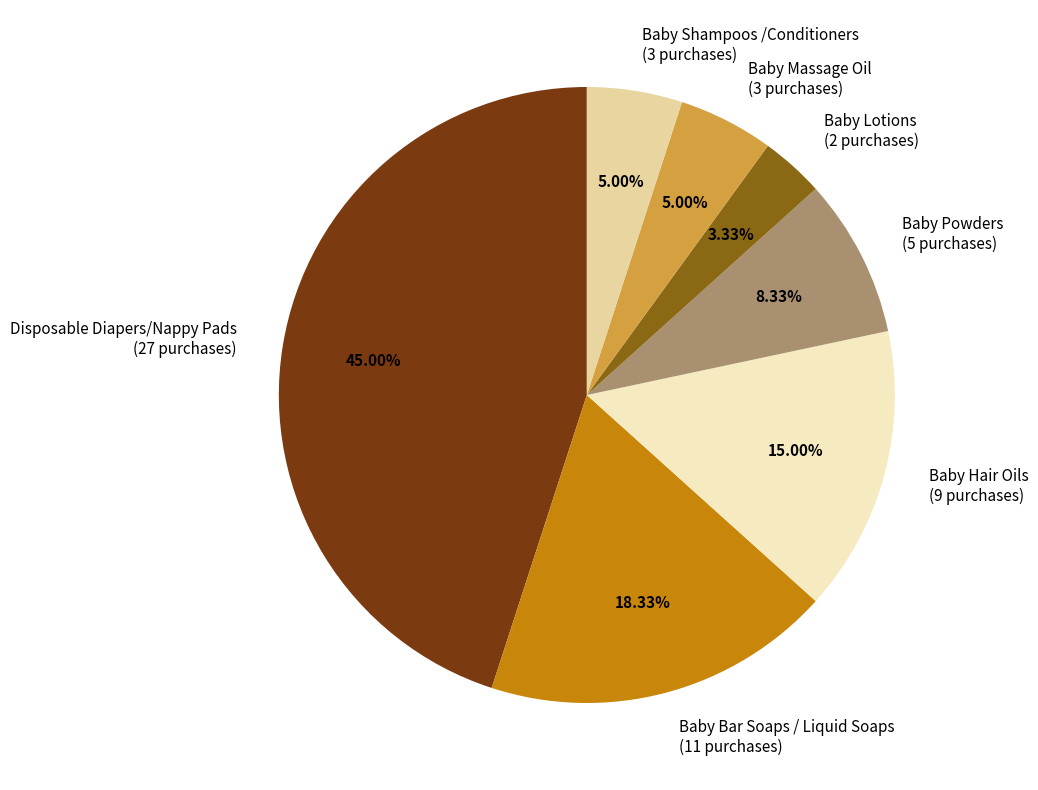

Does Baby Hair Oils (9 purchases) represent more than half of the total?

No